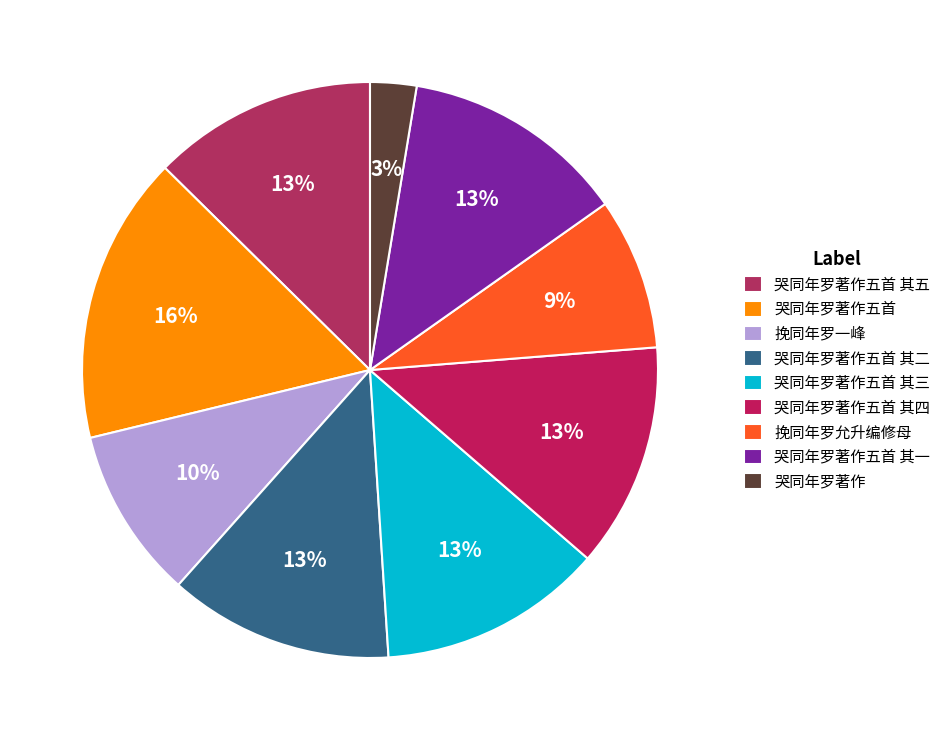

Rank the categories by value from highest to lowest.

哭同年罗著作五首, 哭同年罗著作五首 其一, 哭同年罗著作五首 其三, 哭同年罗著作五首 其四, 哭同年罗著作五首 其二, 哭同年罗著作五首 其五, 挽同年罗一峰, 挽同年罗允升编修母, 哭同年罗著作